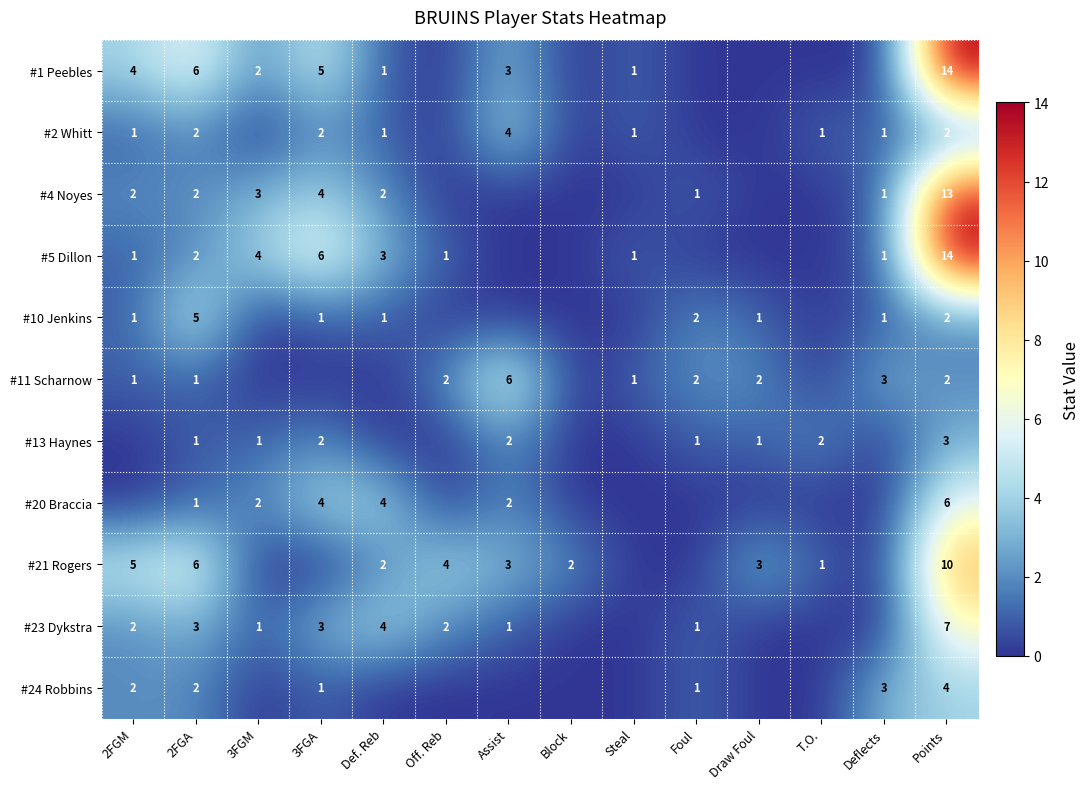

Is the value of #24 Robbins at Deflects greater than the value of #4 Noyes at Deflects?

Yes